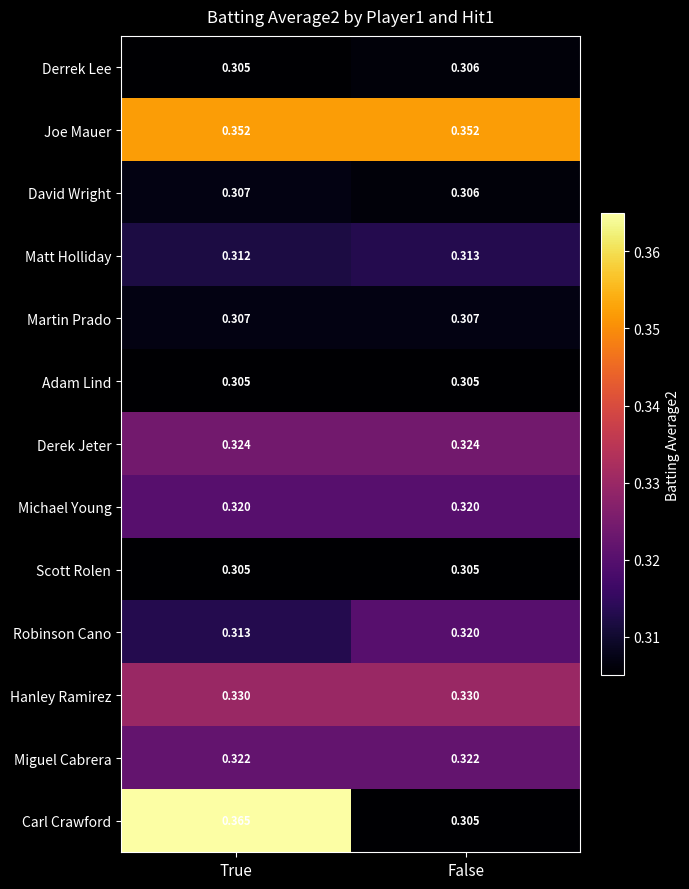

Where is Robinson Cano nearest to the value 0?

True